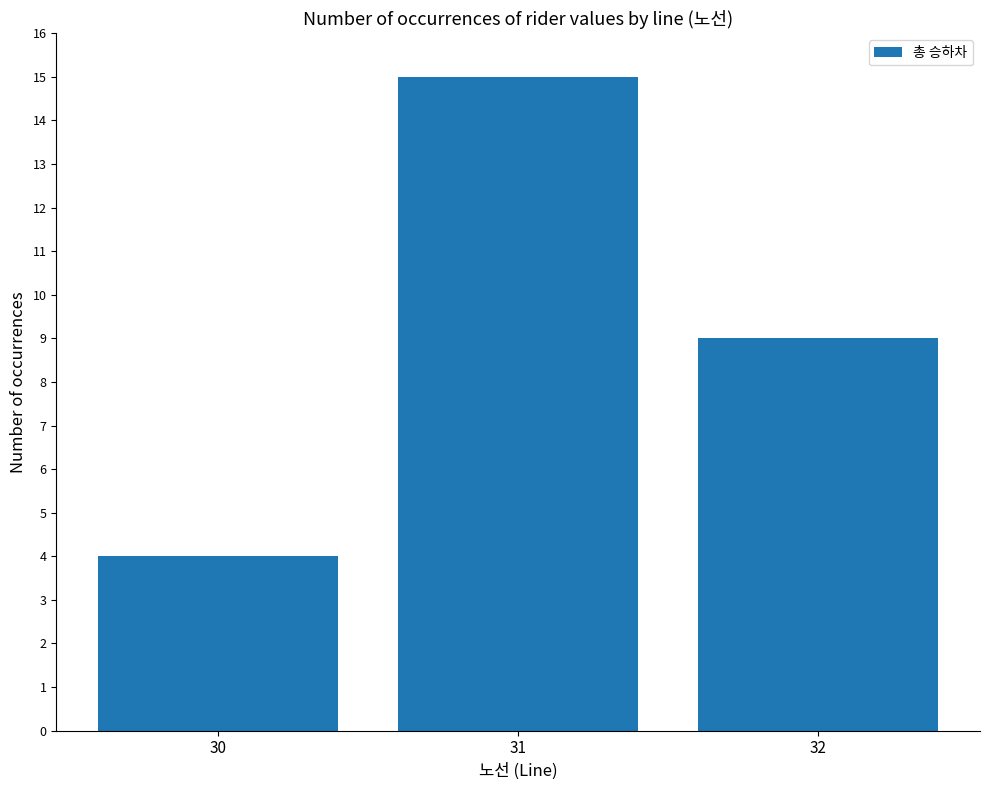

What is the change in value from 31 to 32?

-6